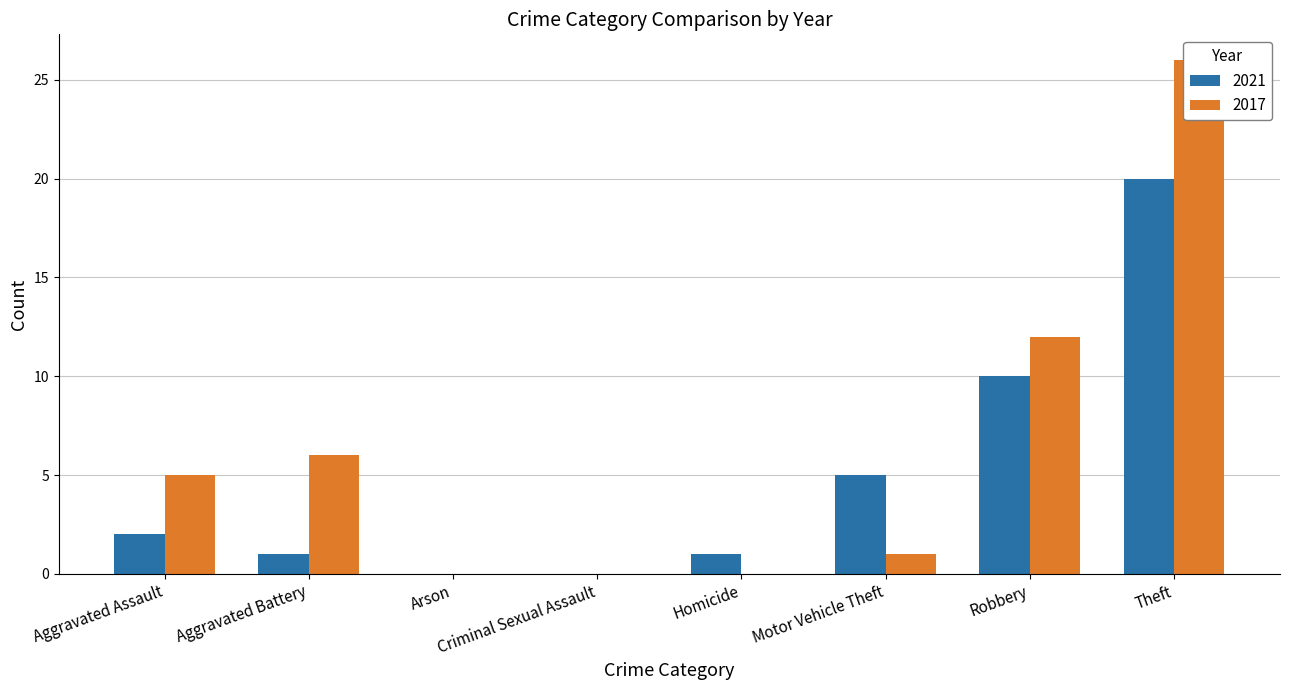

What value does the 2021 series have at Robbery, to the nearest 10?

10